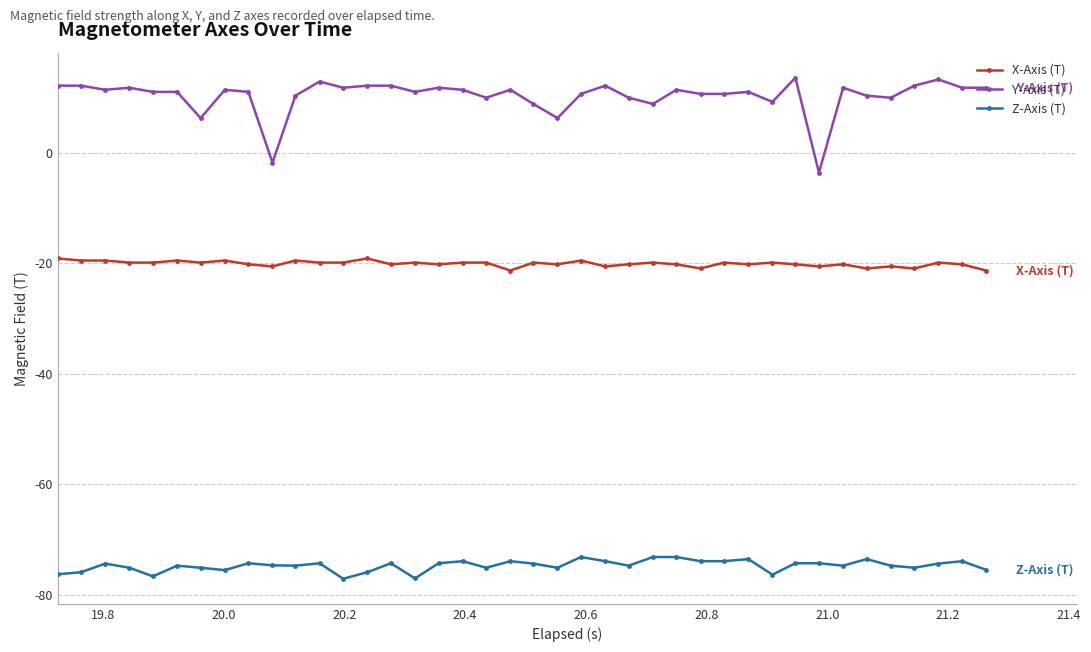

Which series has the widest spread of values?

Y-Axis (T)